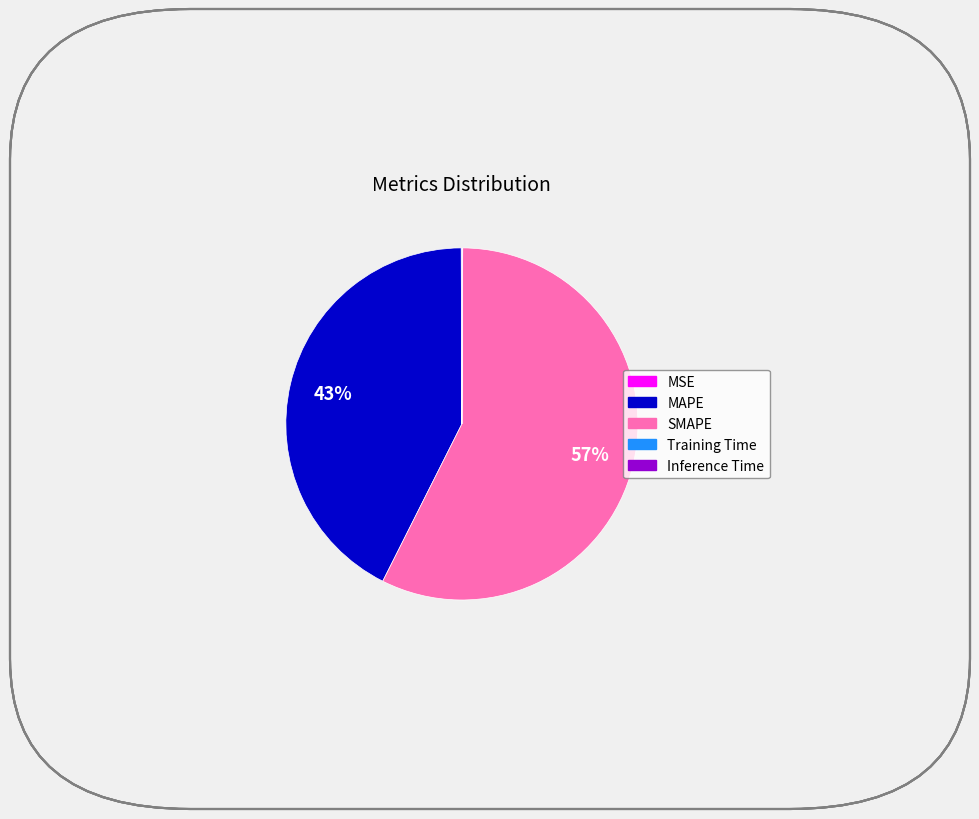

Does SMAPE account for over 50% of the chart?

Yes